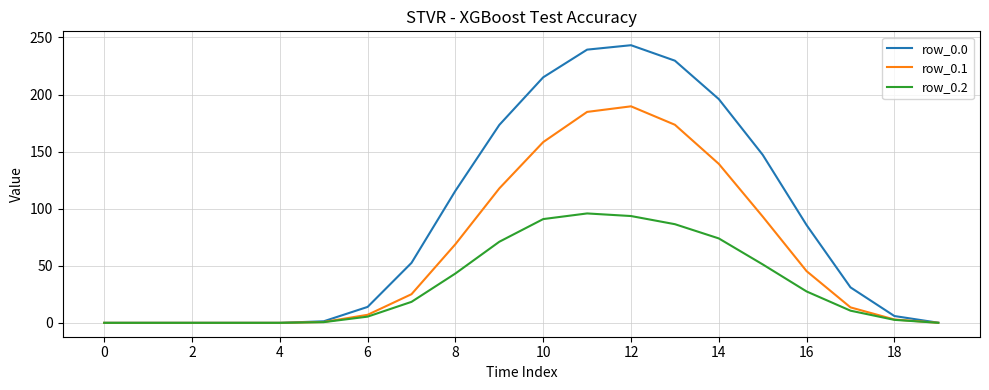

What is the greatest value displayed?

243.2